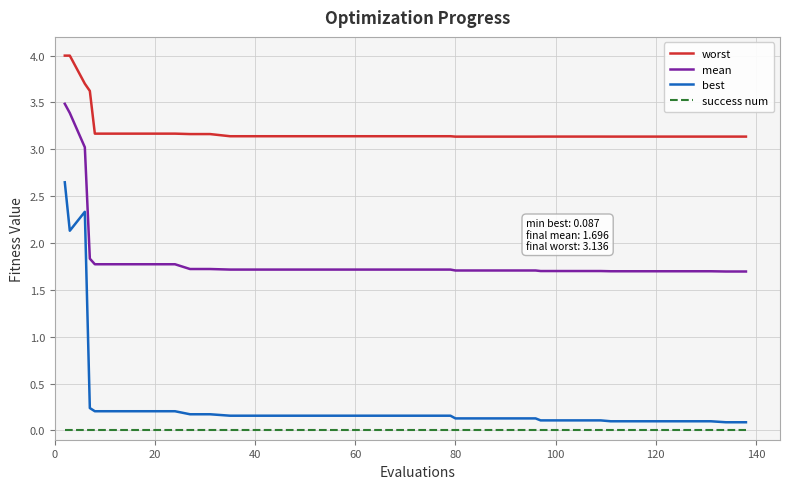

True or false: mean and success num intersect in this chart.

False